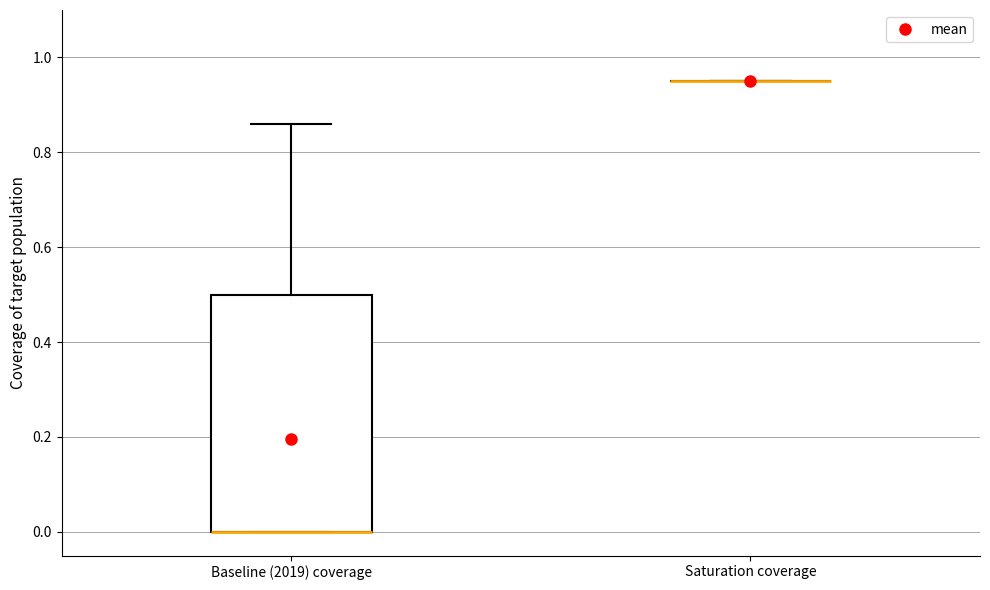

Comparing the boxes themselves (not the whiskers), which one is the tallest?

Baseline (2019) coverage